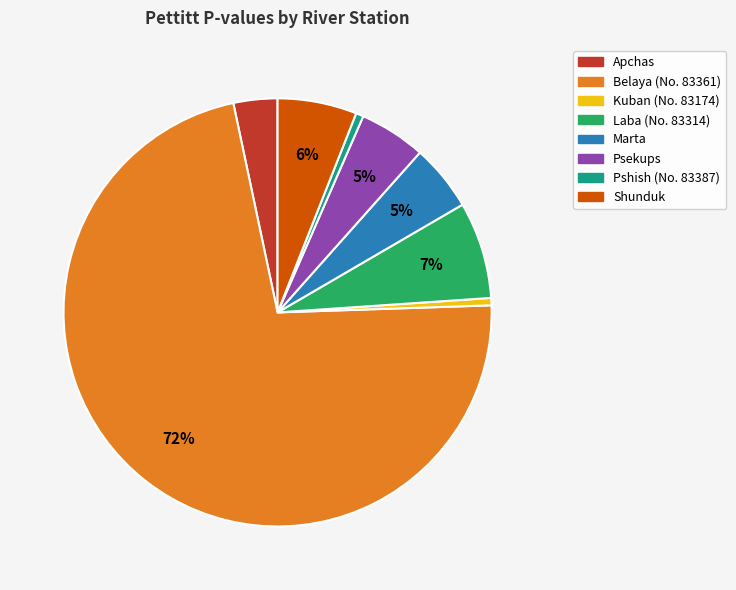

To the nearest percent, what percentage of the pie is Shunduk?

6%